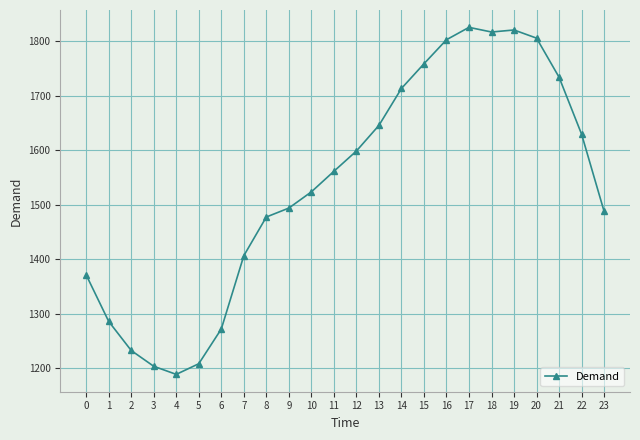

What is the greatest value displayed?

1825.2